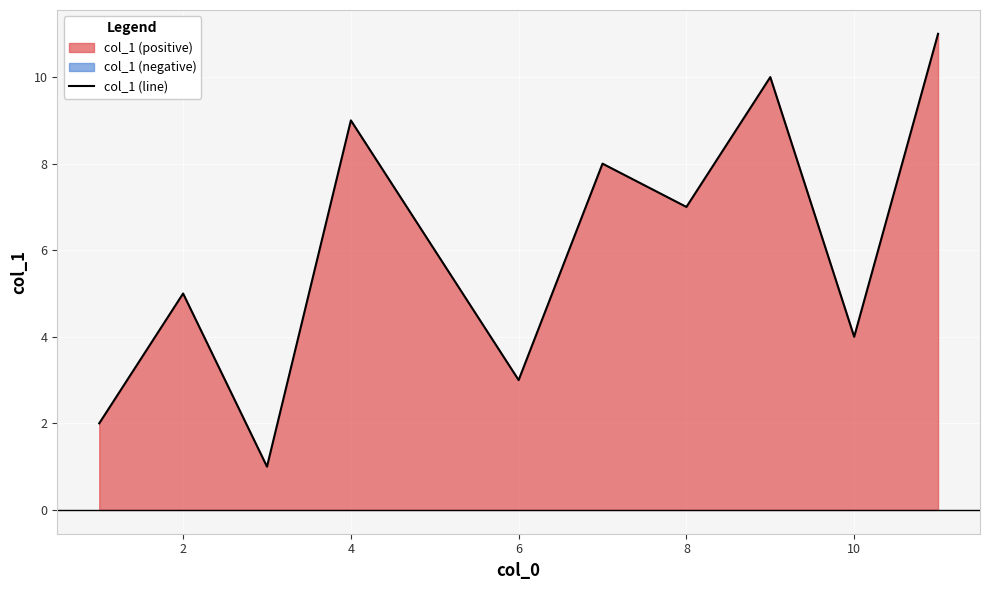

The value of col_1 (line) at 10 is 1. True or false?

False